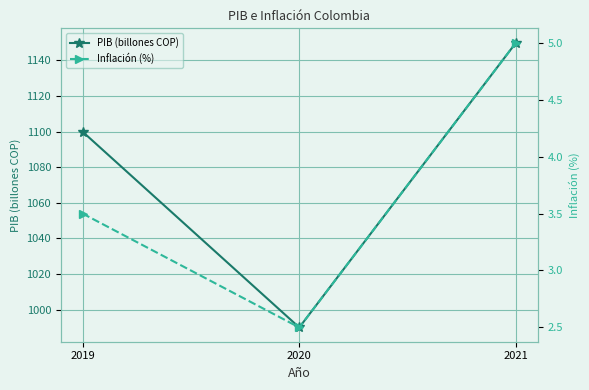

What is the difference between the maximum and minimum values in the Inflación (%) series?

2.5